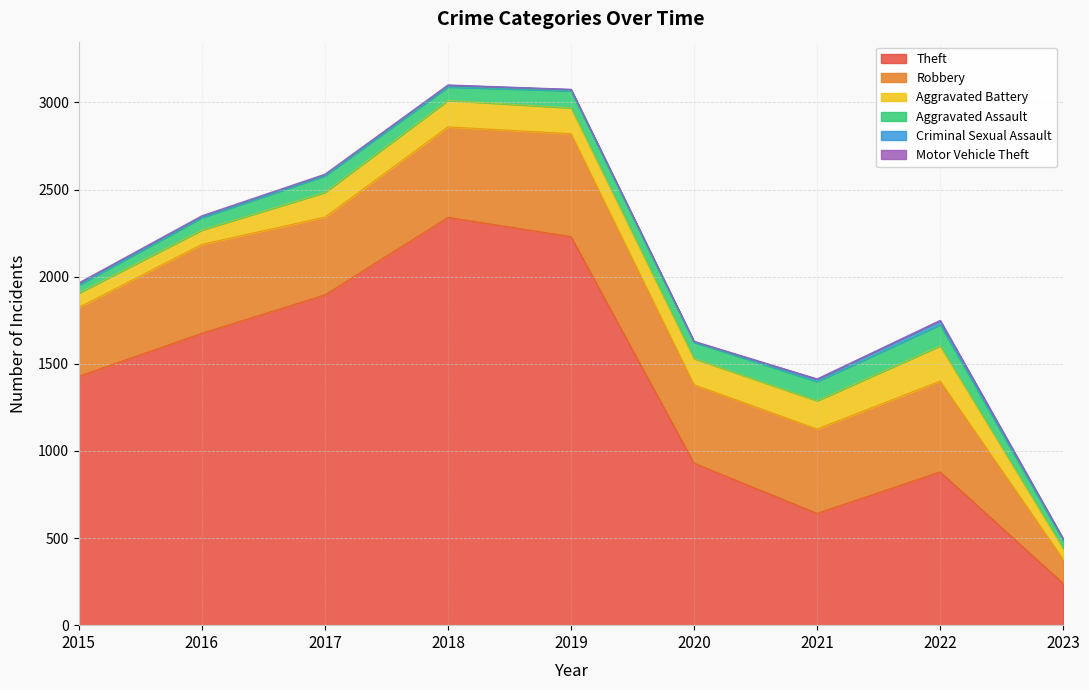

What is the minimum value shown in the chart?

1